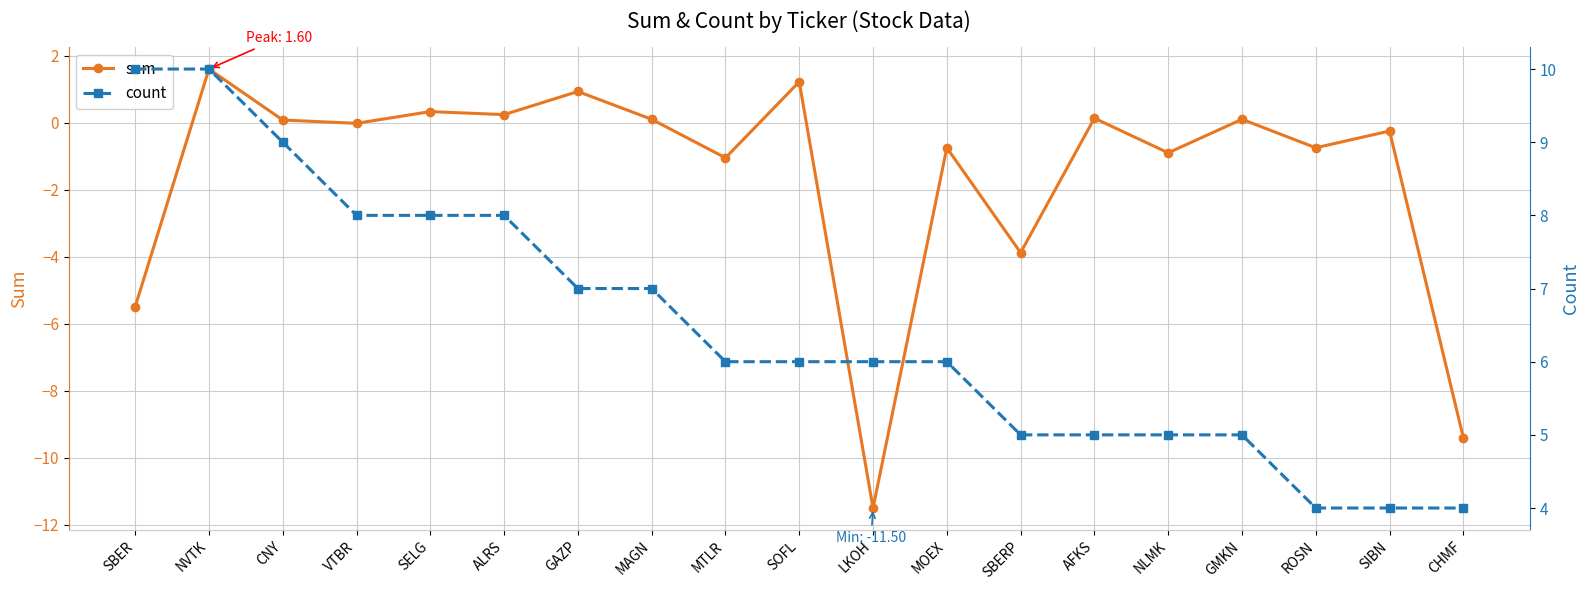

Between GAZP and SOFL, which is larger?

SOFL